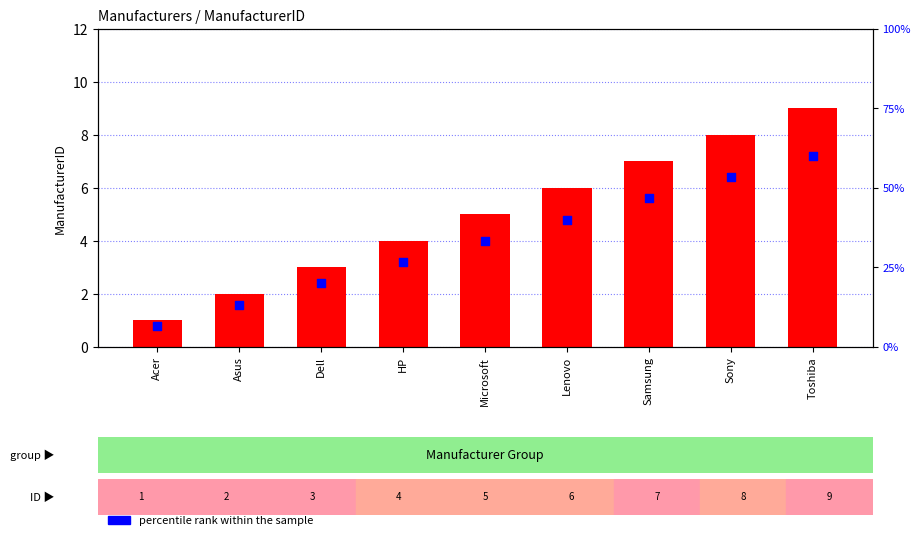

At which category is the sum across all series the highest?

Toshiba